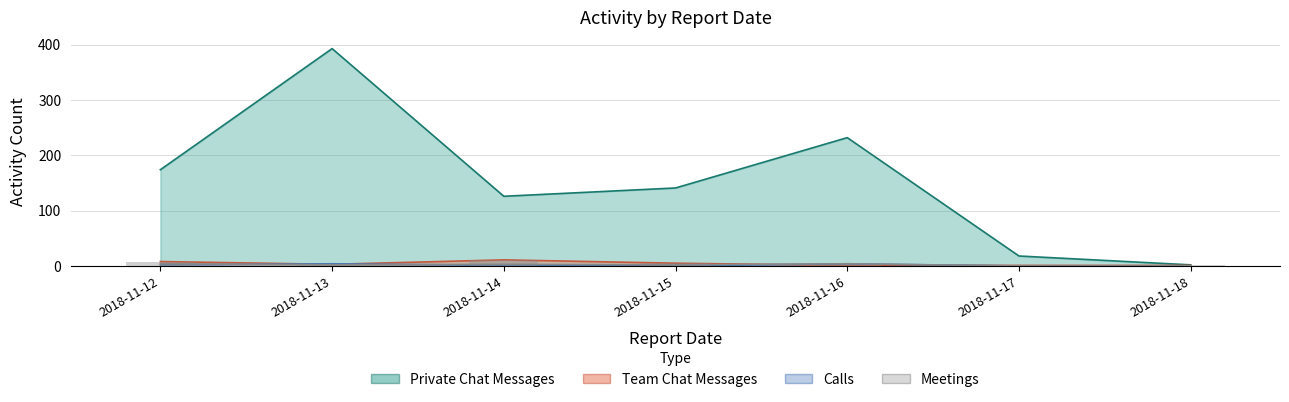

What is the value of the Calls bar at the 2nd from the left?

4